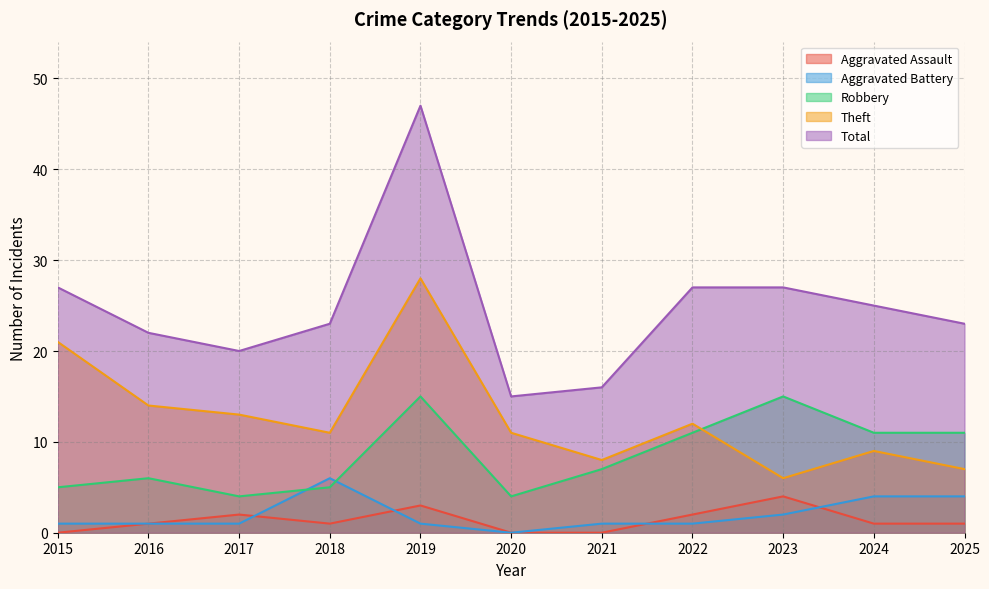

The Total series shows 66 at 2019. True or false?

False